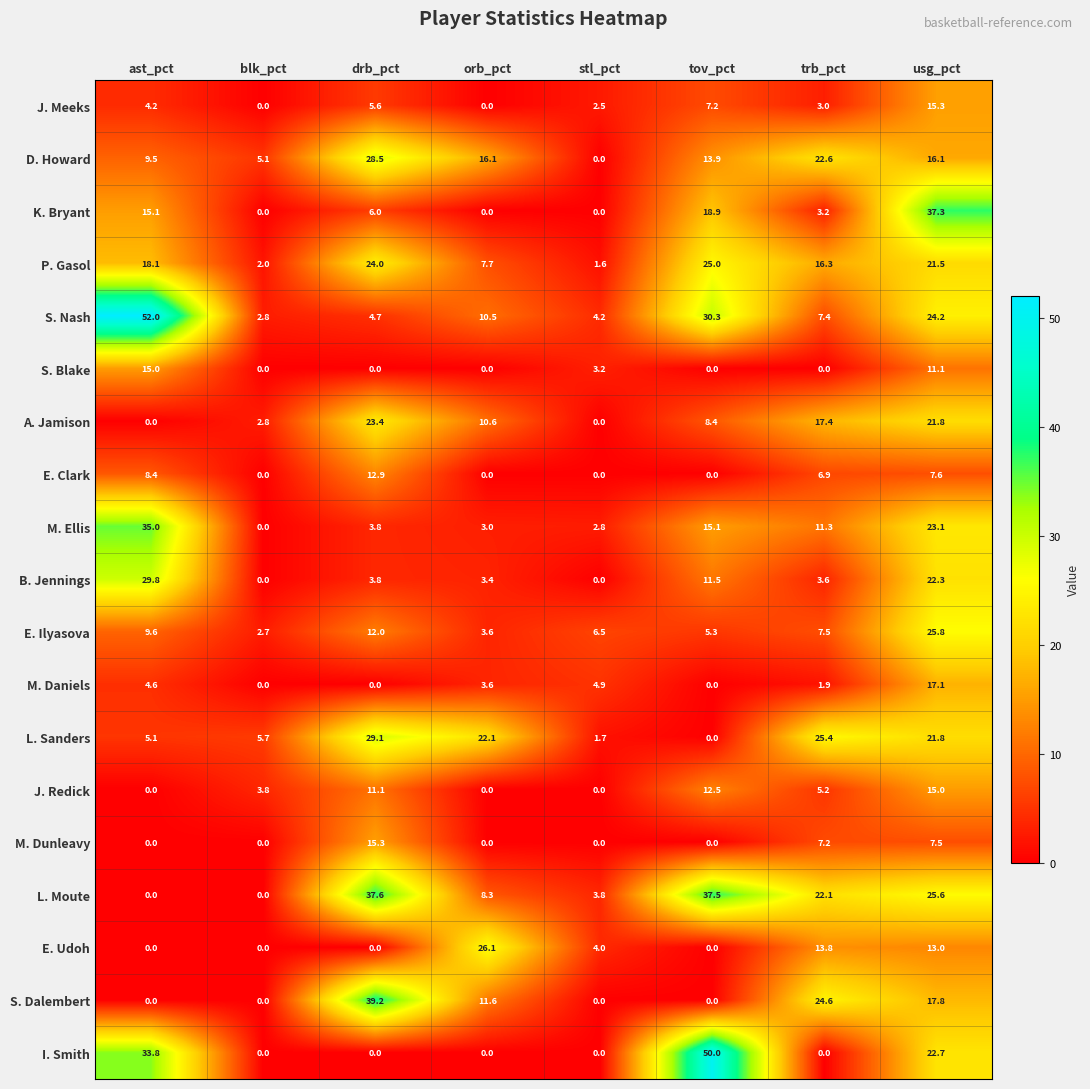

What is the difference between the highest and lowest values at drb_pct?

39.2